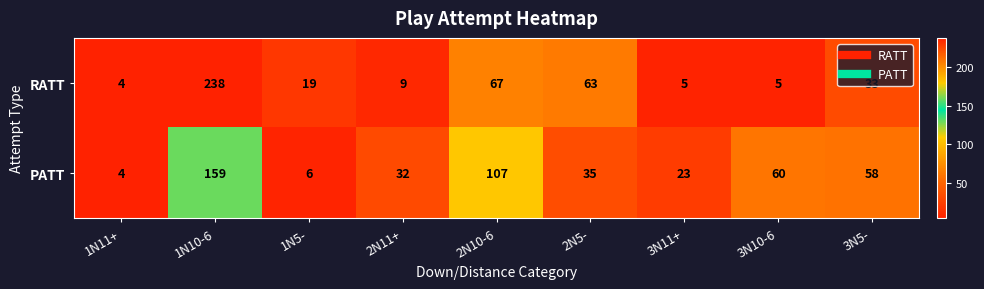

Where does the PATT series first go above 35?

1N10-6